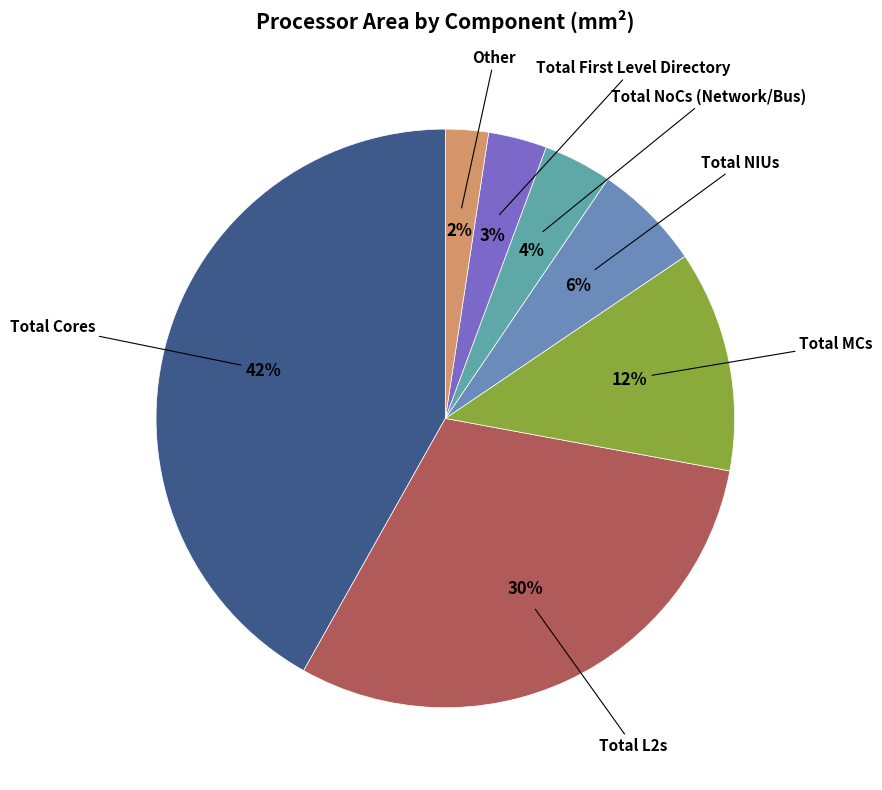

Count the number of slices in the pie.

7